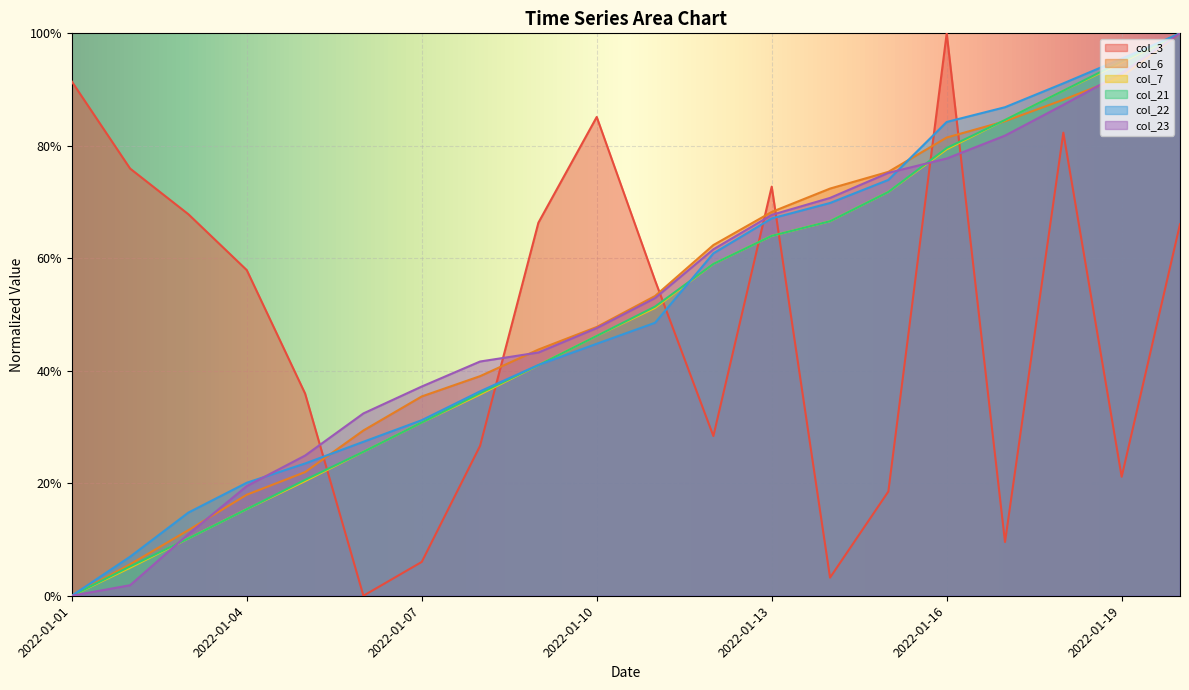

True or false: col_7 has a value of 0.7 at 2022-01-15.

True